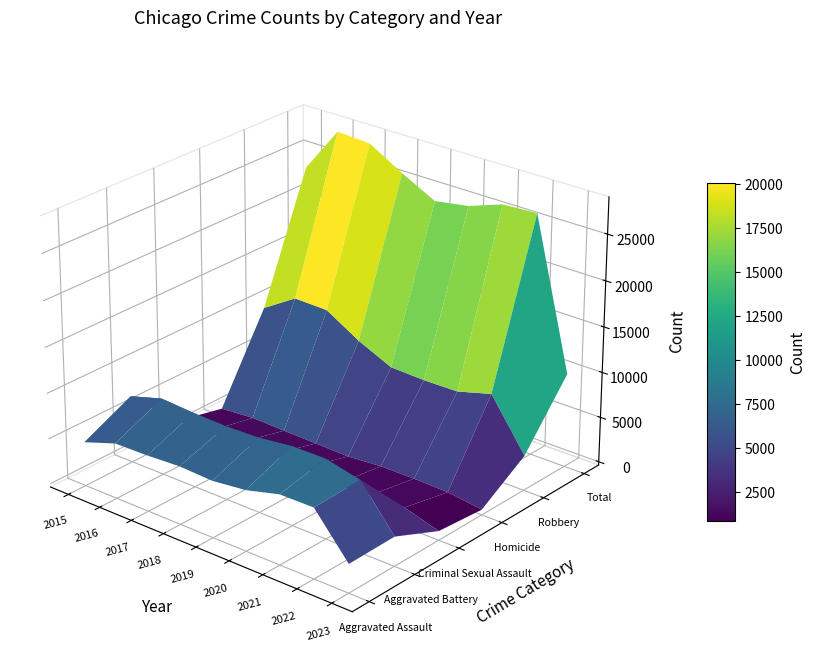

Which series changed the most between 2016 and 2019?

Total